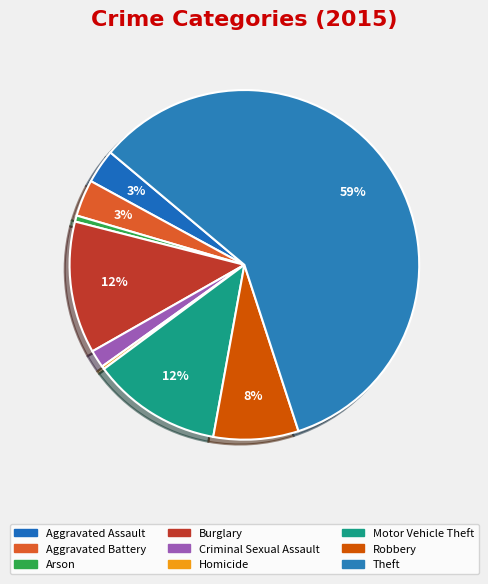

Count the number of slices in the pie.

9